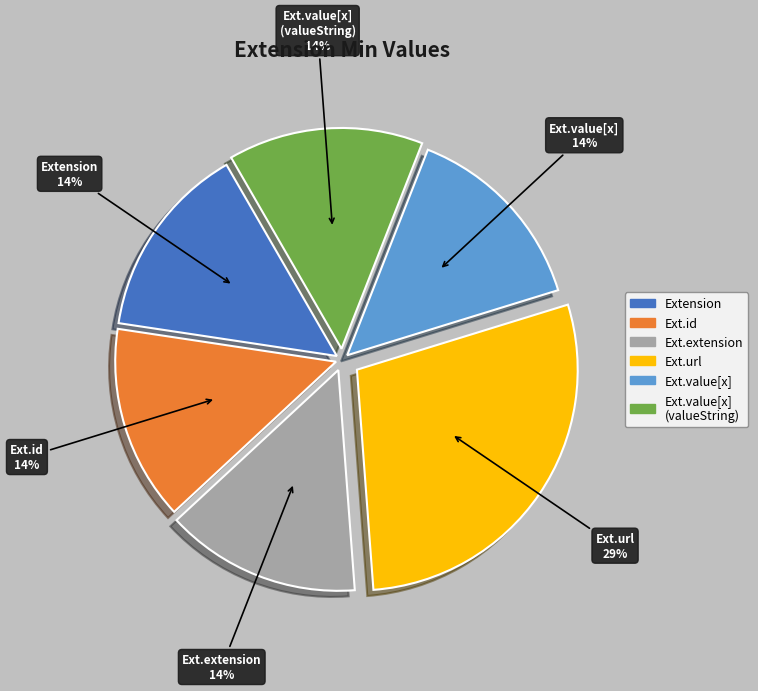

What is the largest slice in the pie chart?

Ext.url